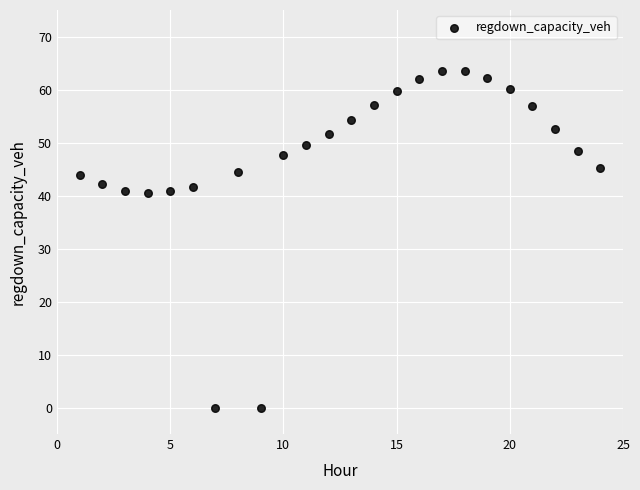

What is the range of X values (max minus min)?

23.0